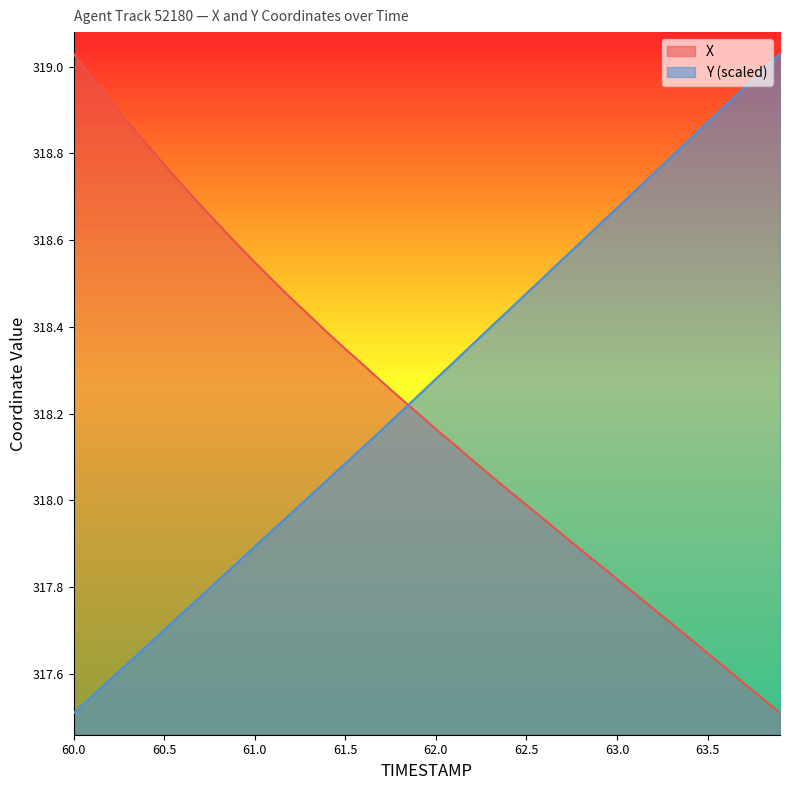

At which label does Y first exceed 318?

61.3